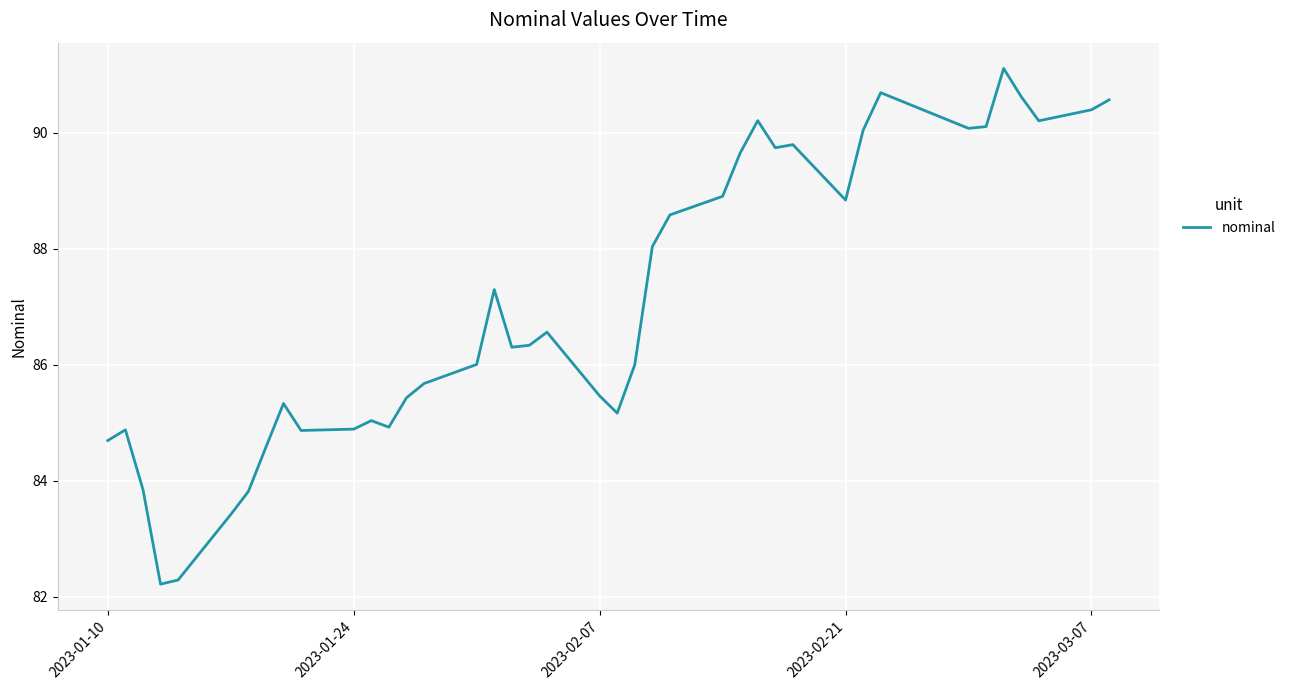

What is the greatest value displayed?

91.1